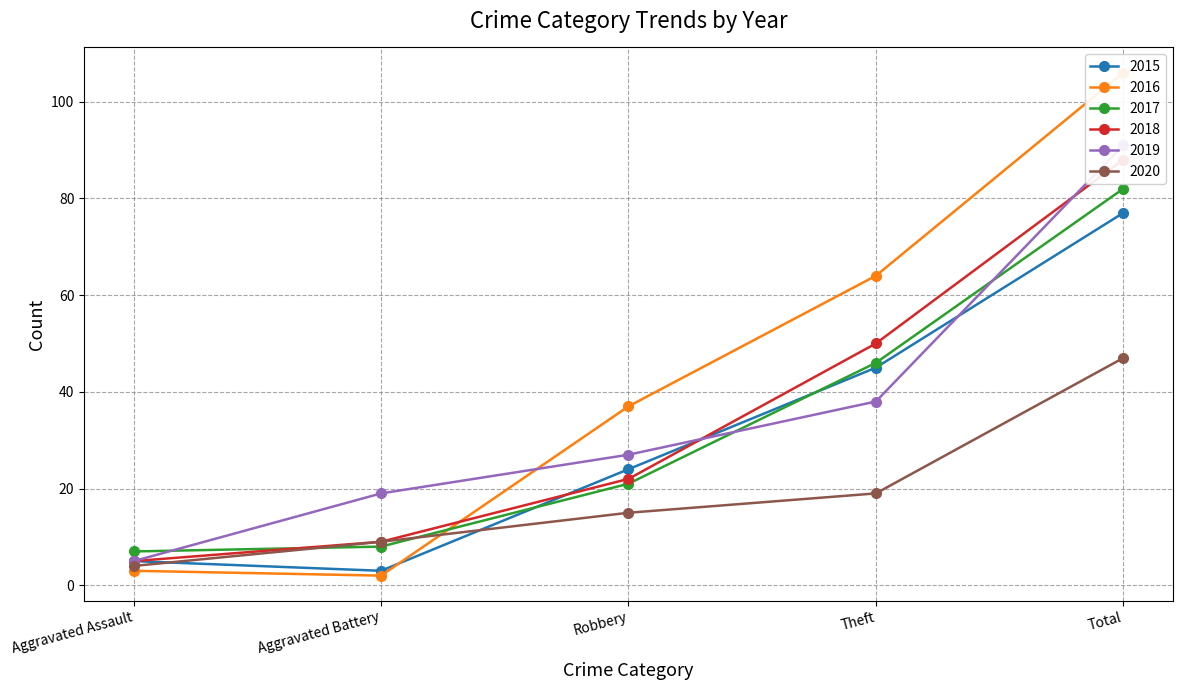

What is the smallest value displayed?

2